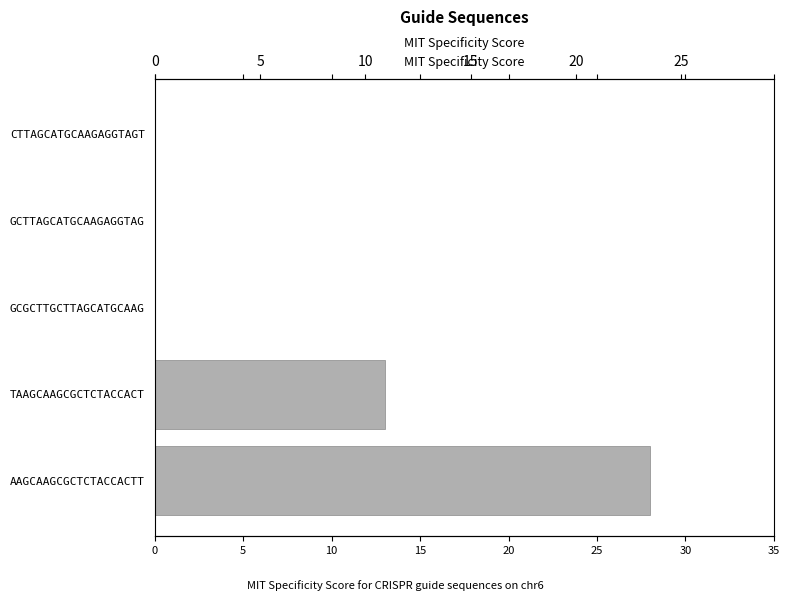

Does the chart contain any negative values?

No